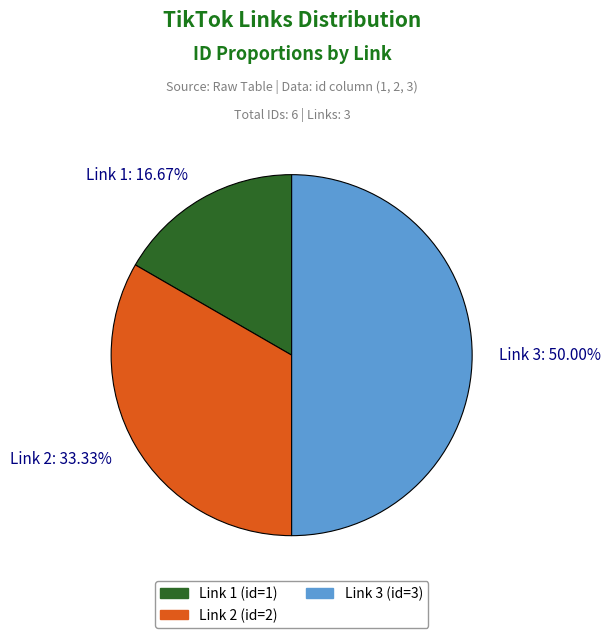

Which slice is the largest?

Link 3